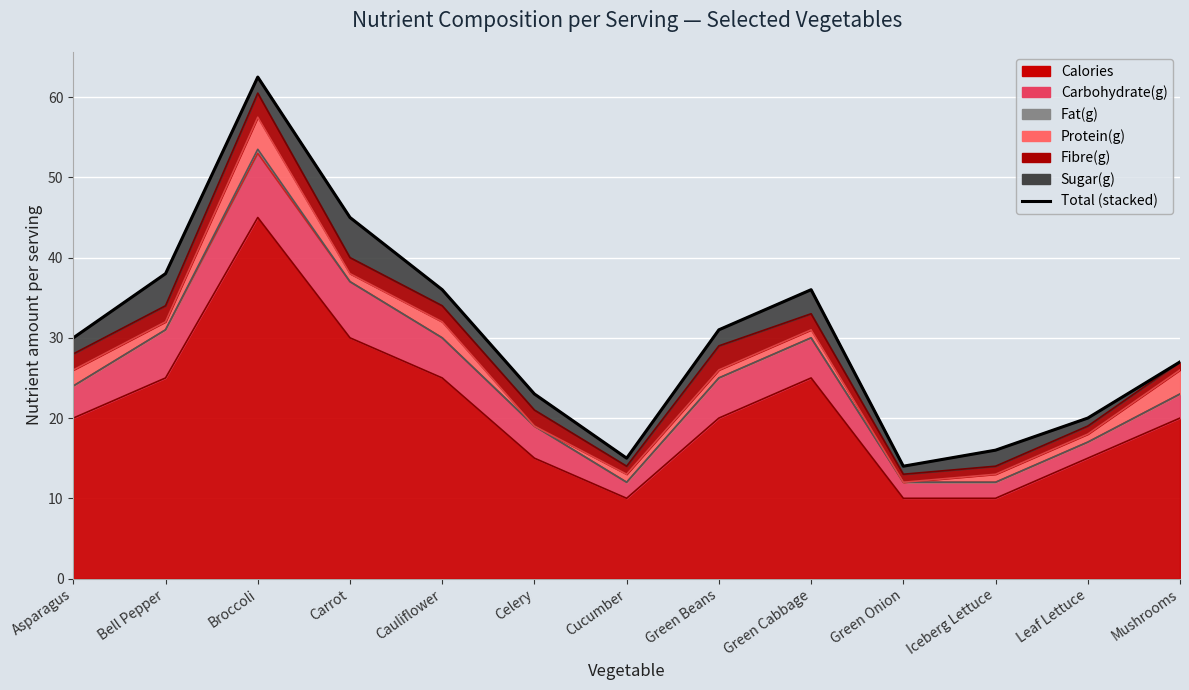

Reading left to right, what are all the values shown in this chart?

Asparagus=30.0	Bell Pepper=38.0	Broccoli=62.5	Carrot=45.0	Cauliflower=36.0	Celery=23.0	Cucumber=15.0	Green Beans=31.0	Green Cabbage=36.0	Green Onion=14.0	Iceberg Lettuce=16.0	Leaf Lettuce=20.0	Mushrooms=27.0